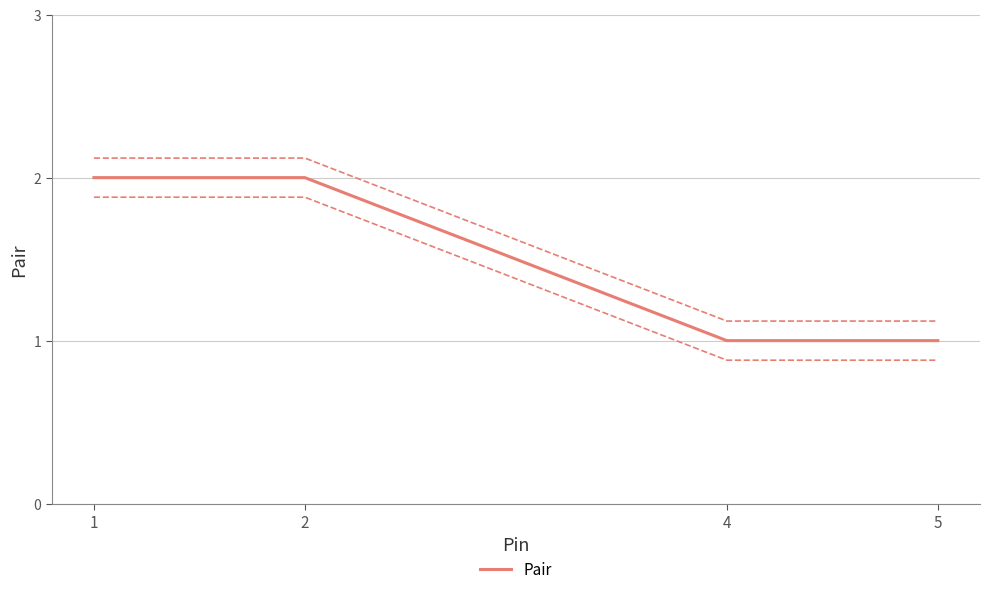

What is the ratio of the value at 2 to the value at 4?

2.0